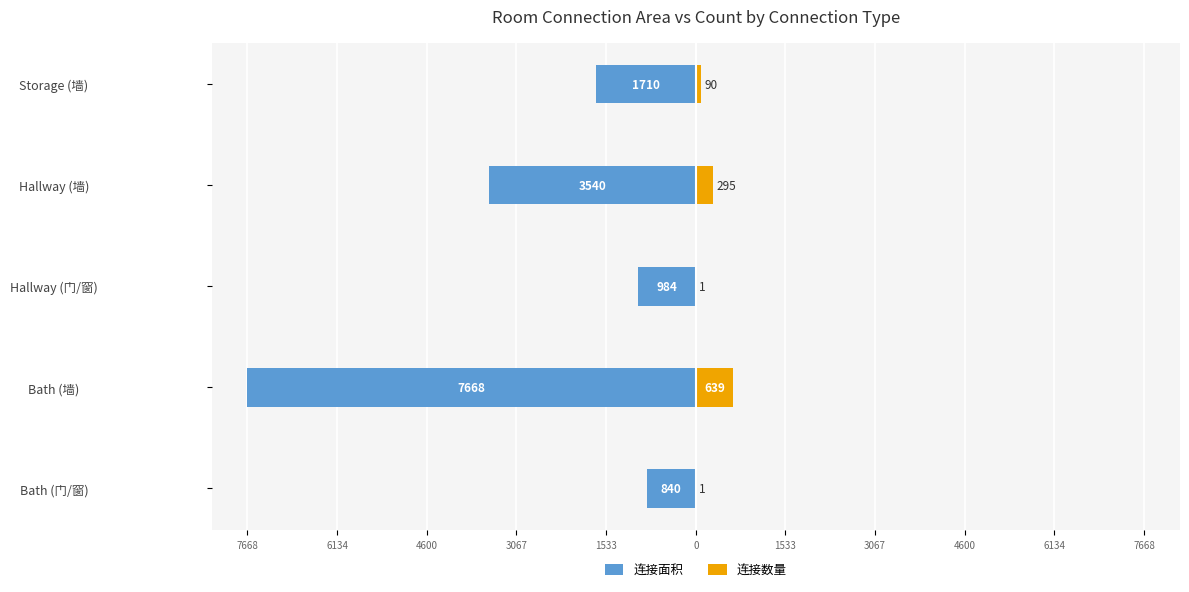

How many groups of bars are there?

5